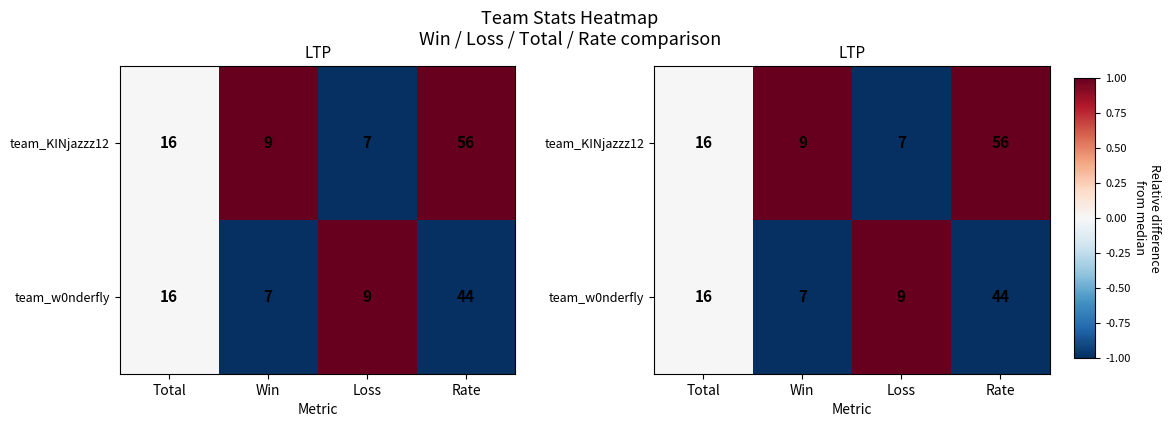

How many positive values does the team_w0nderfly series have?

1